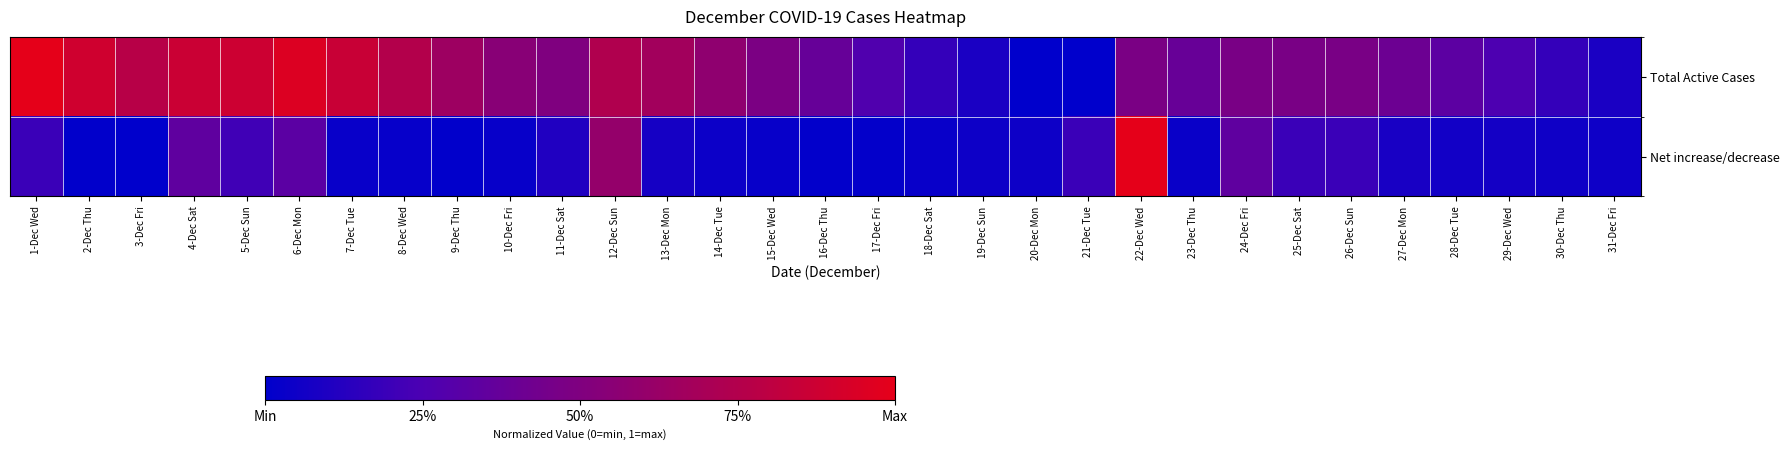

What is the difference between the maximum and minimum values in the Net increase/decrease series?

1.0